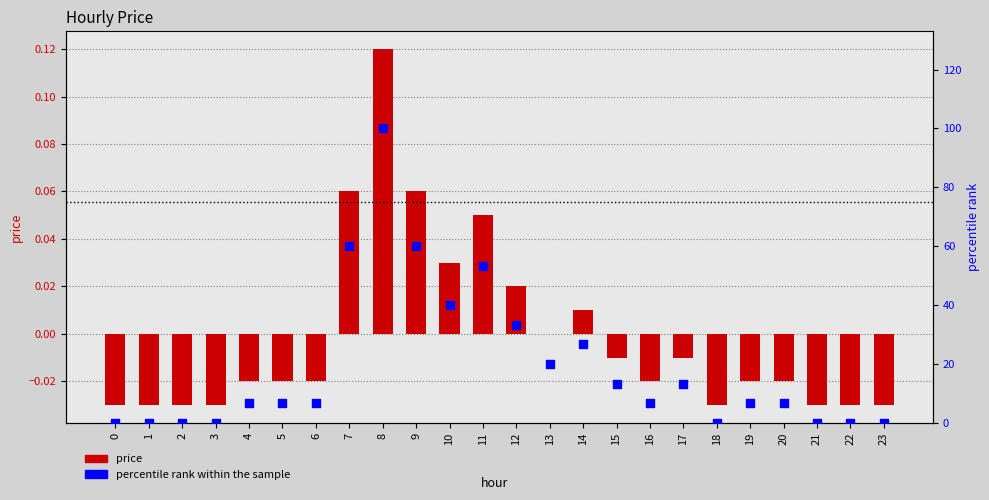

At how many categories does at least one series exceed 30?

6